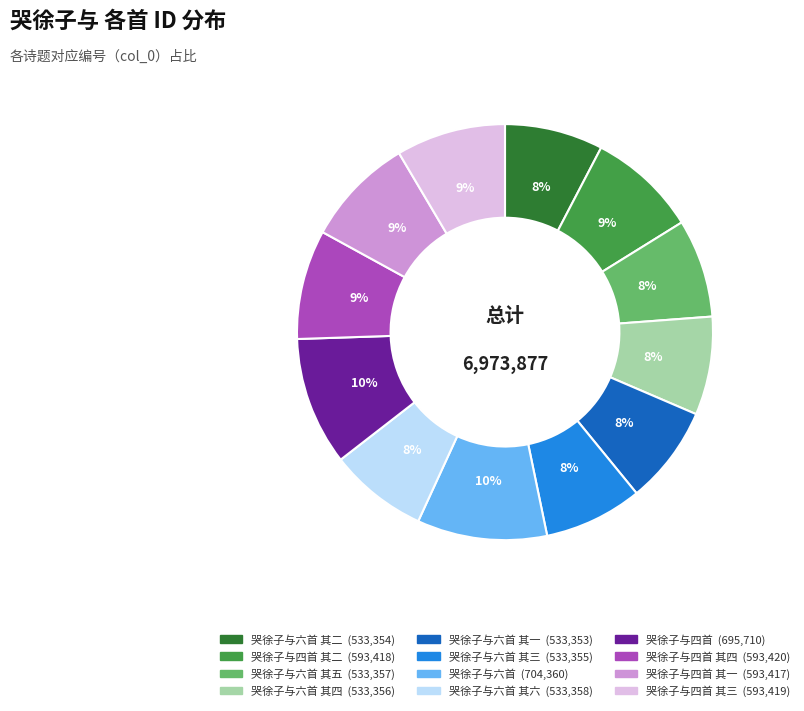

To the nearest percent, what is the average slice percentage?

8%